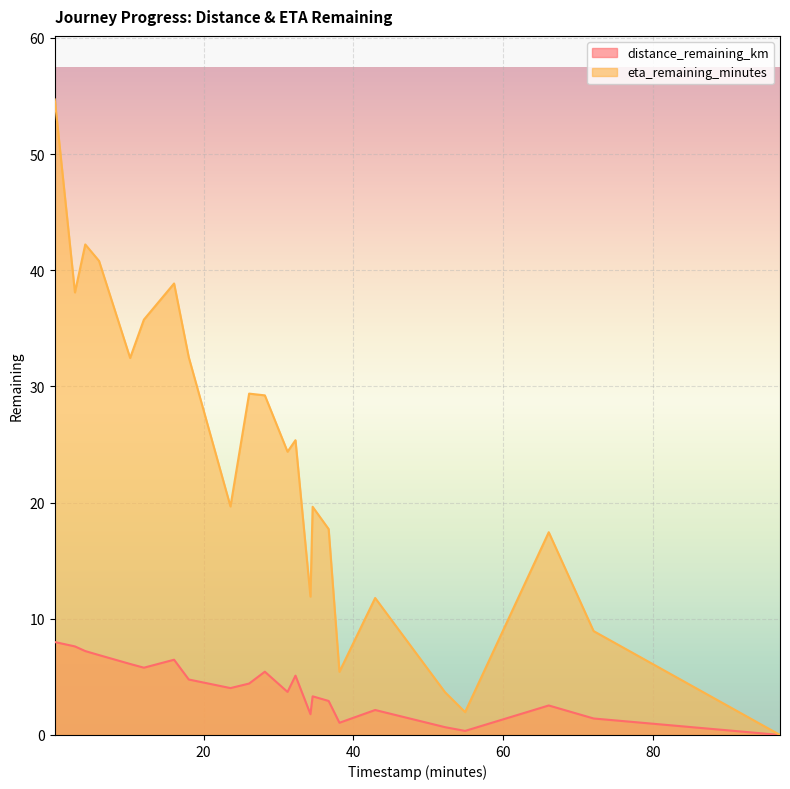

Where is eta_remaining_minutes nearest to the value 27?

32.27